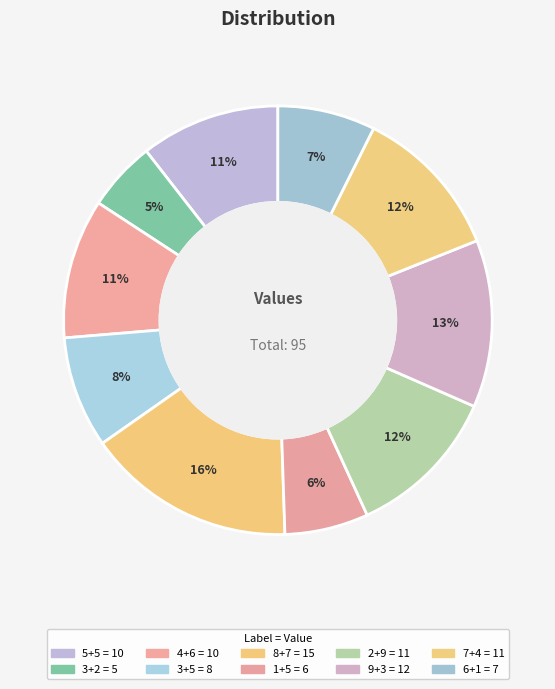

Count the number of slices in the pie.

10